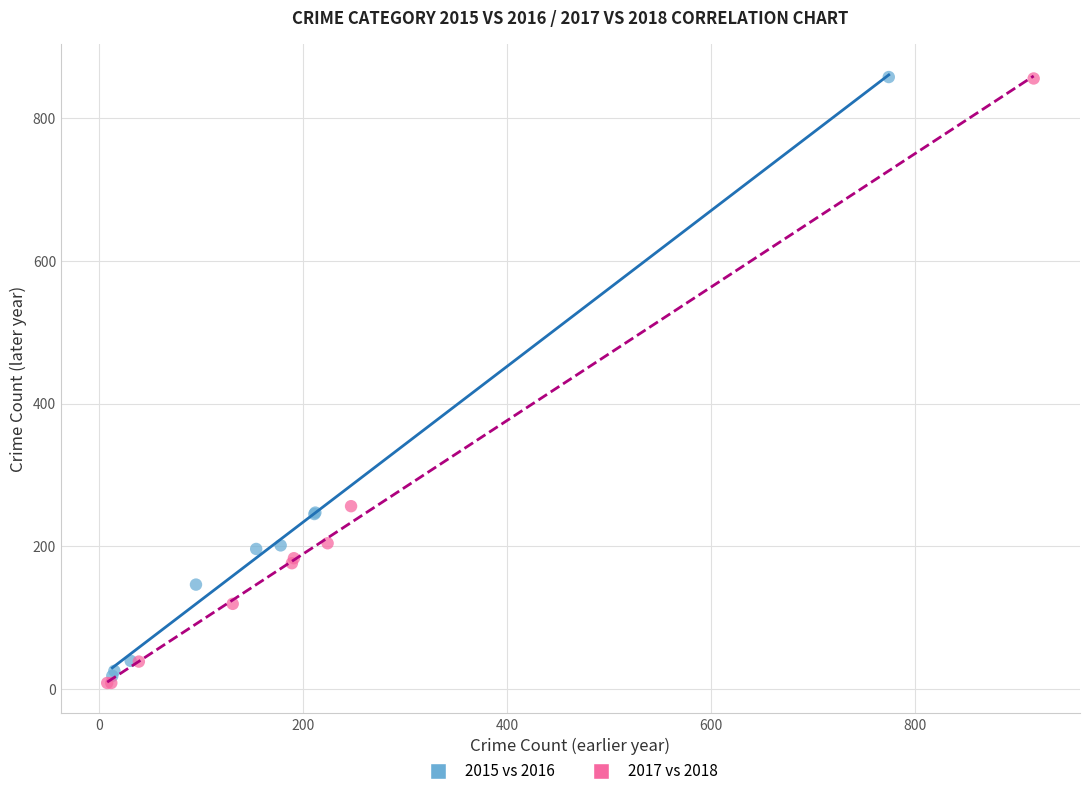

Which series has the largest Y range (max minus min)?

2017 vs 2018